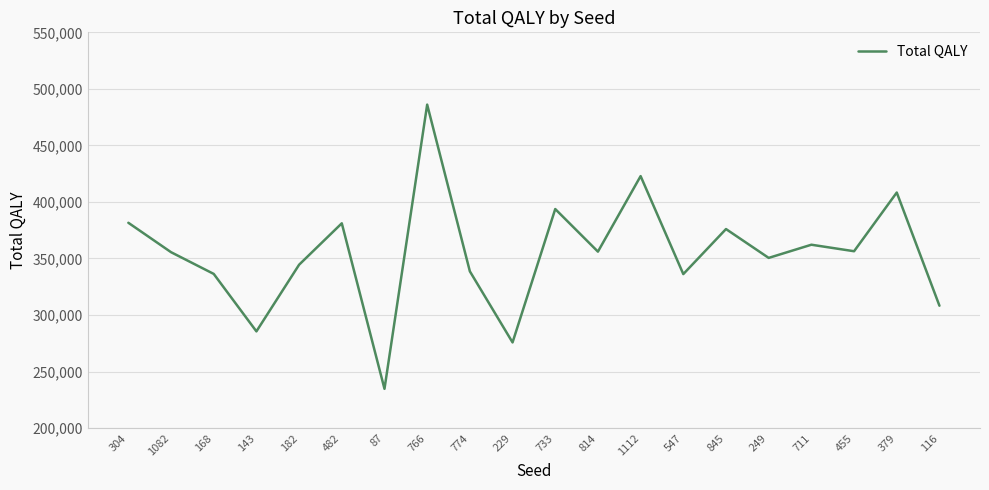

What is the change in value from 482 to 711?

-18942